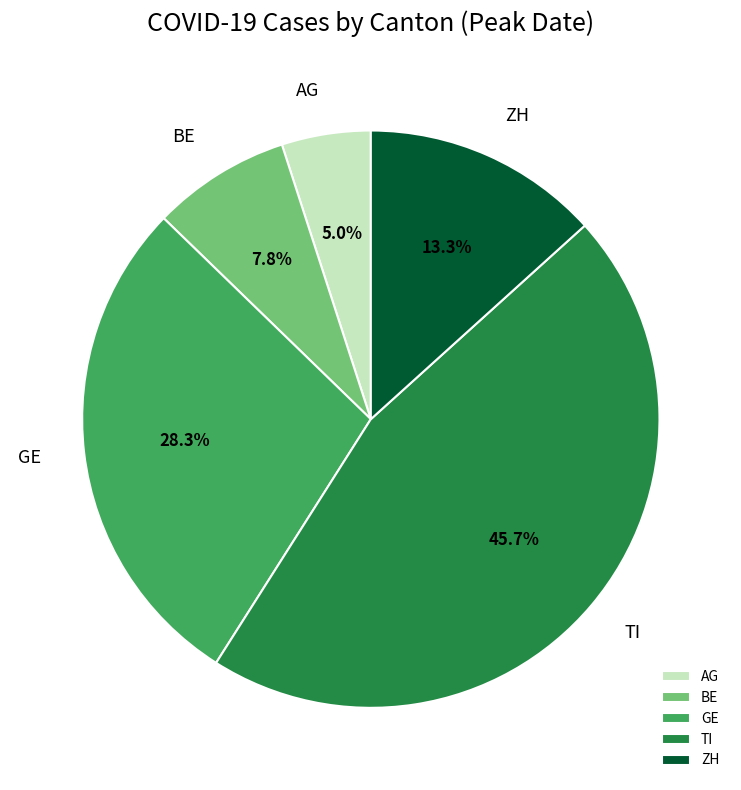

Which has a higher value, AG or ZH?

ZH